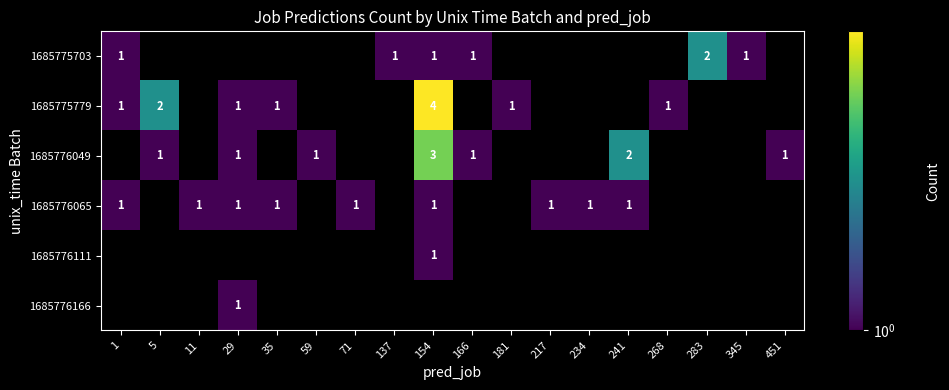

Is it true that 1685775779 equals 1 at 5?

False